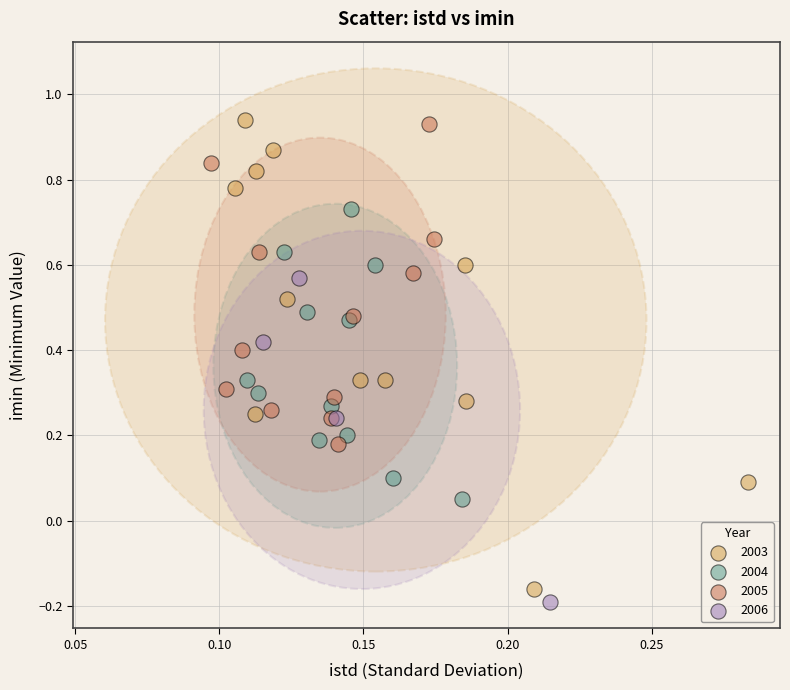

What are all the series names shown in the legend?

2003, 2004, 2005, 2006